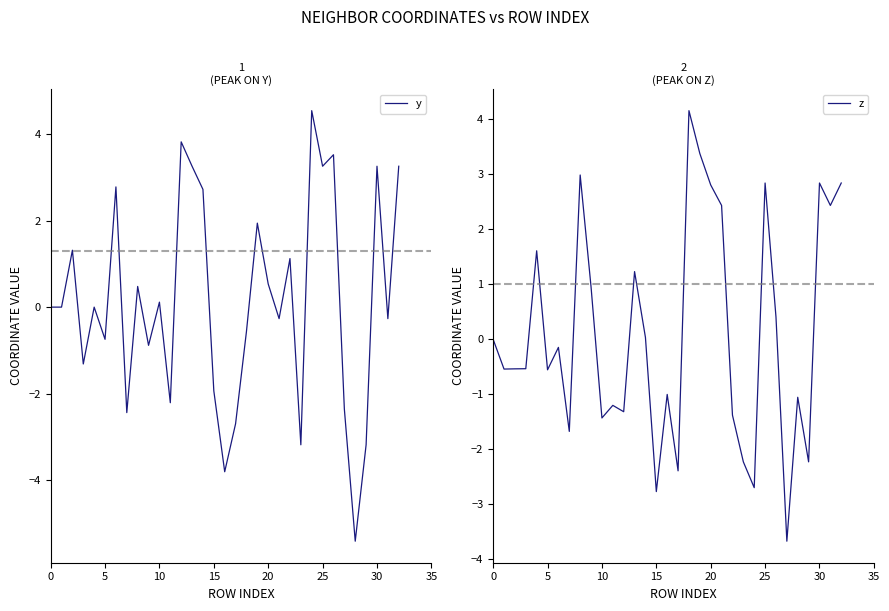

What is the maximum value for y?

4.5